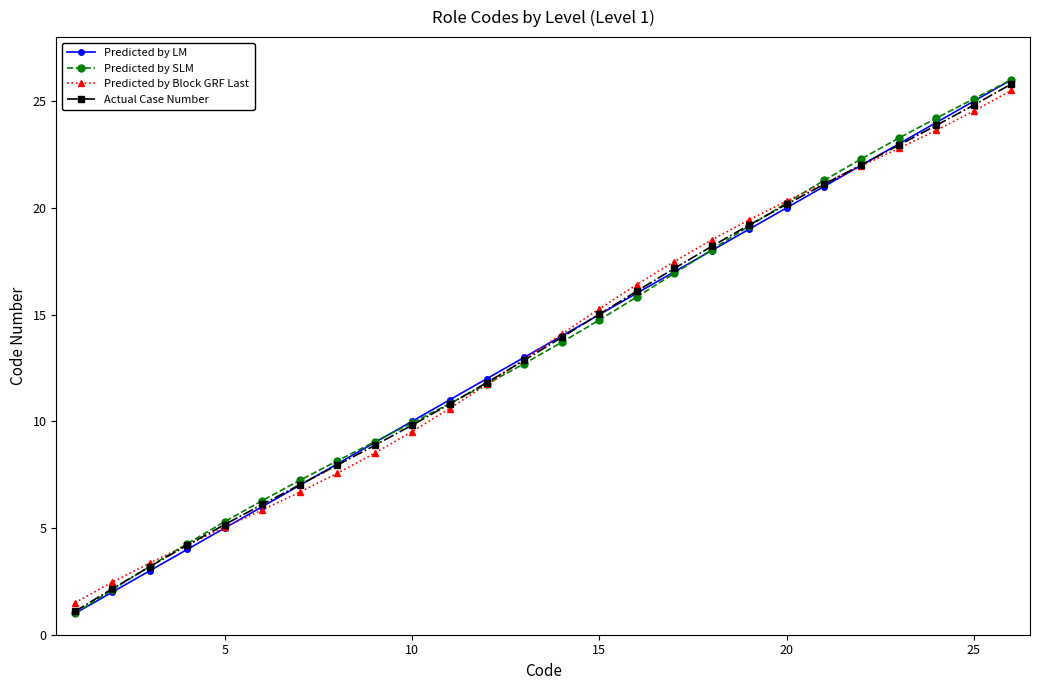

True or false: Actual Case Number has more than 2 points higher than both neighbors.

False